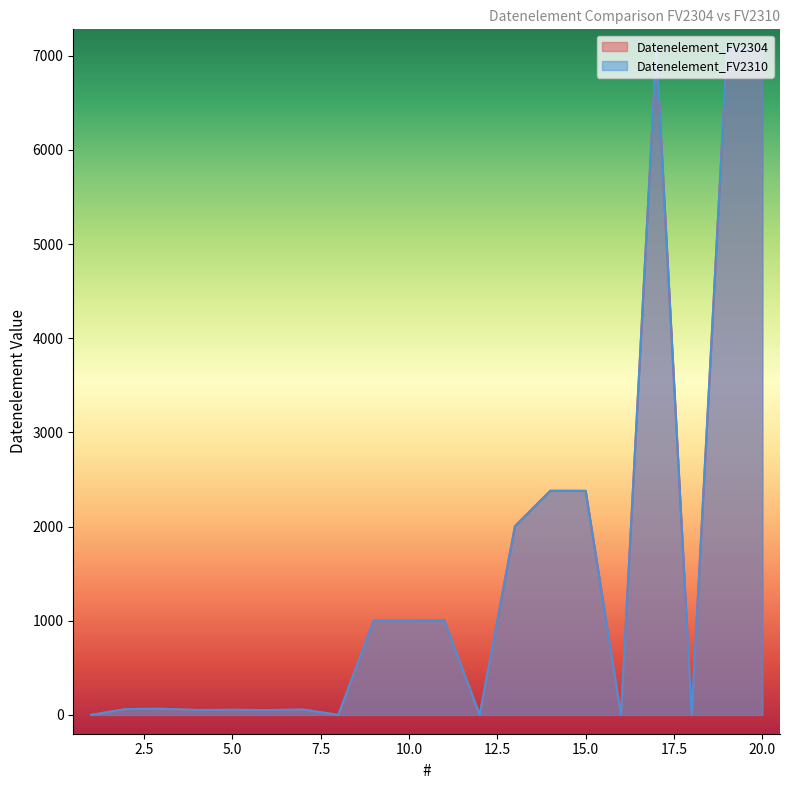

List the series in order of their peak value, lowest first.

Datenelement_FV2304, Datenelement_FV2310